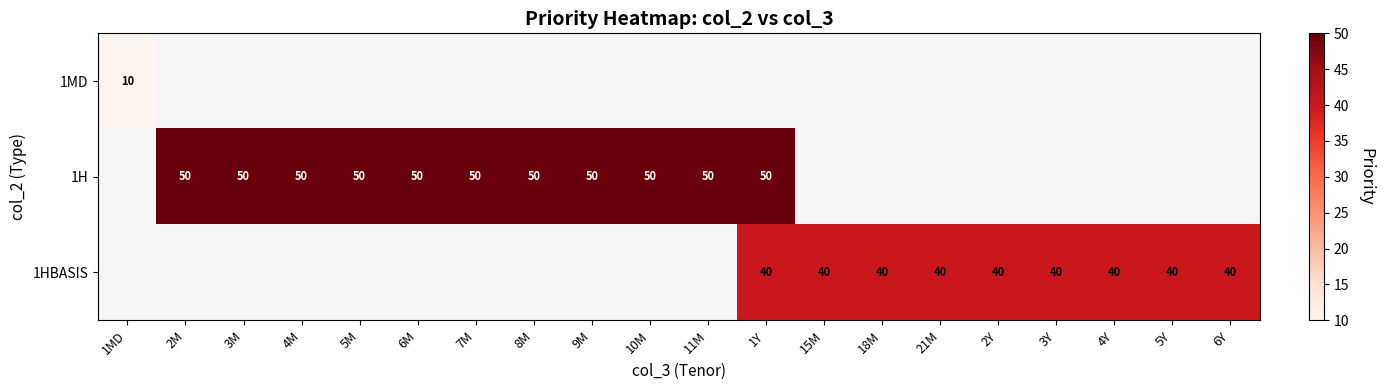

True or false: 1HBASIS has a value of 21 at 1Y.

False